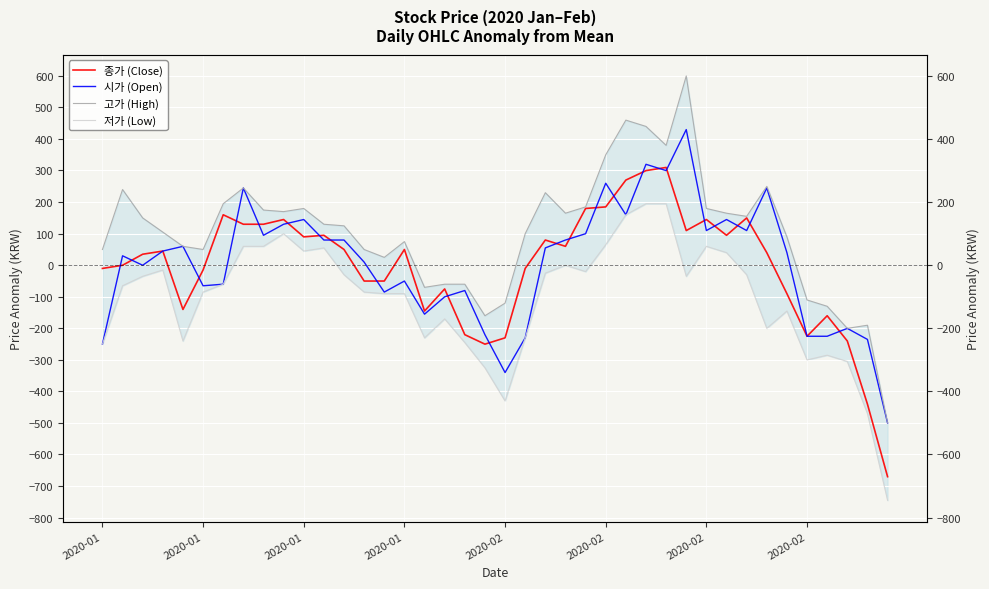

True or false: 고가 (High) and 종가 (Close) intersect in this chart.

False